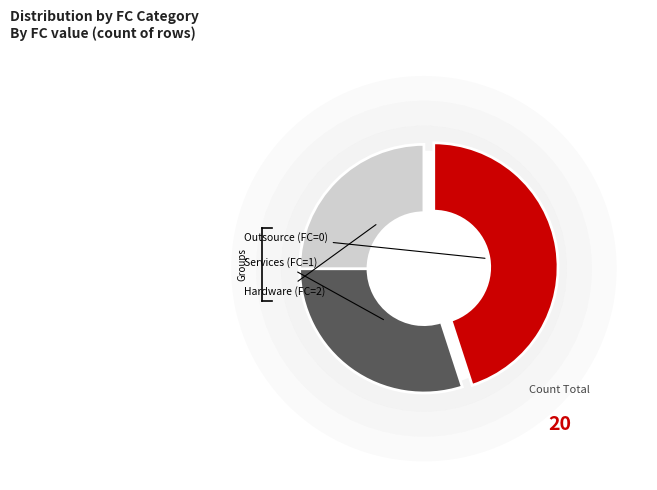

Is there any slice that represents more than half of the pie?

No